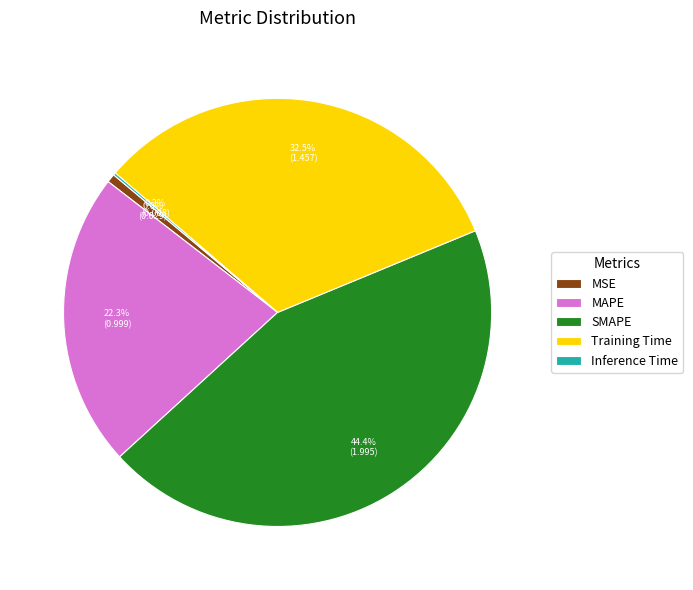

Is MAPE the majority of the pie?

No